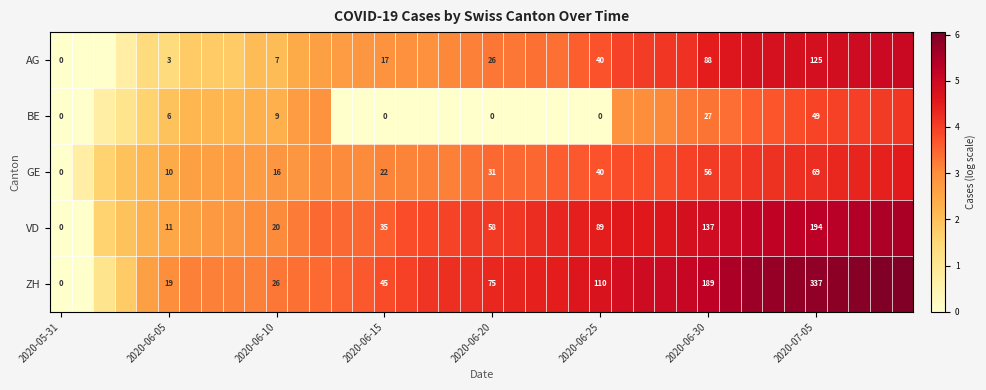

What is the greatest value displayed?

6.1